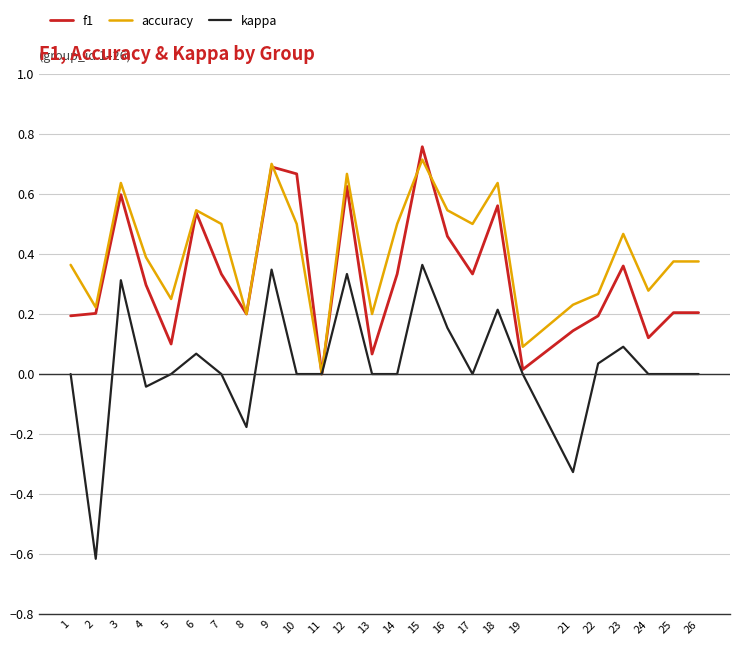

List the series in order of their peak value, lowest first.

kappa, accuracy, f1